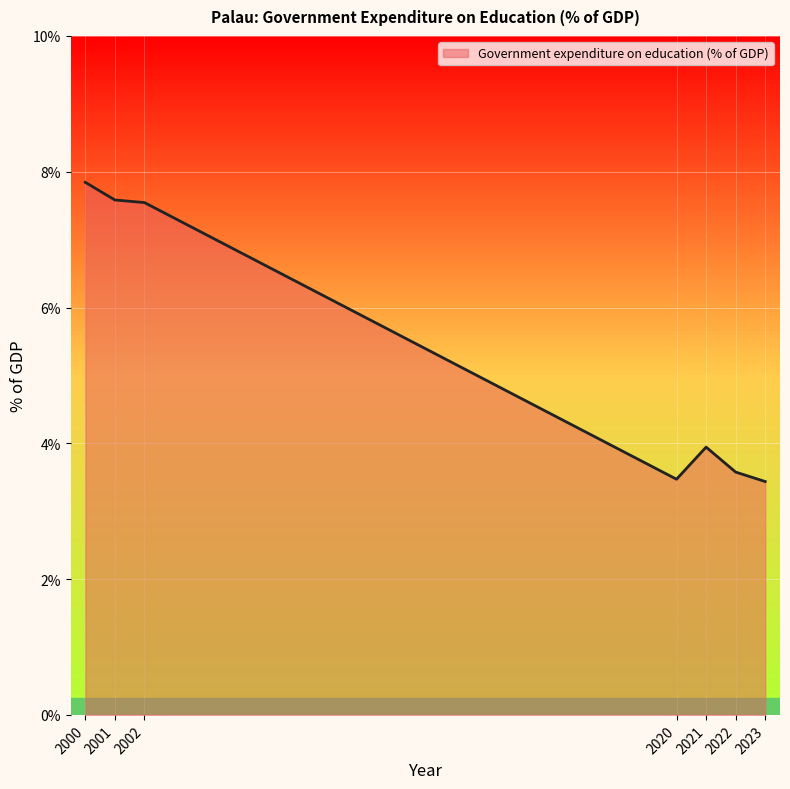

True or false: the data shows 3.6 at 2022.

True